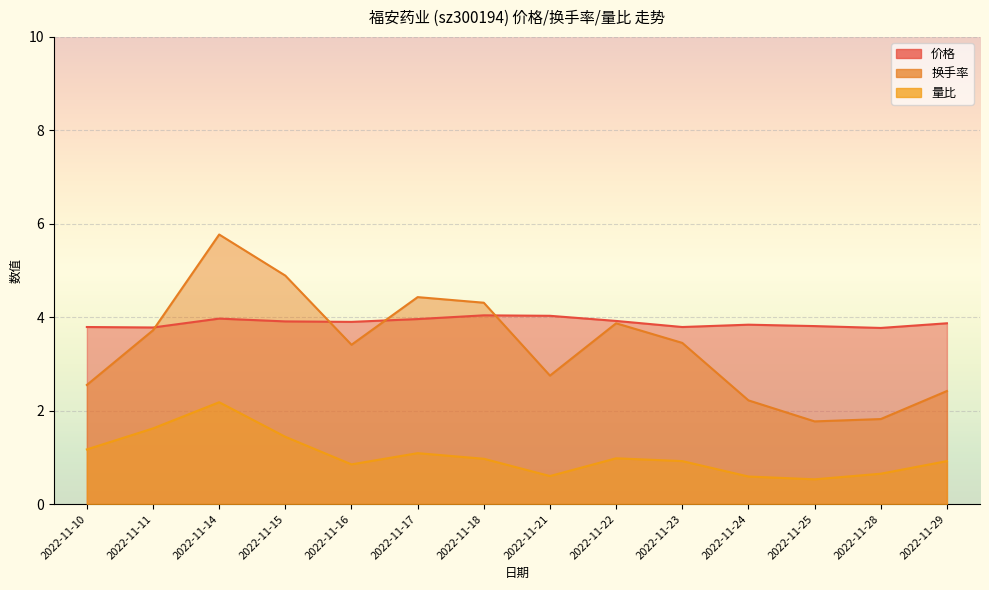

Between which two adjacent categories do 换手率 and 价格 first intersect?

2022-11-11 and 2022-11-14